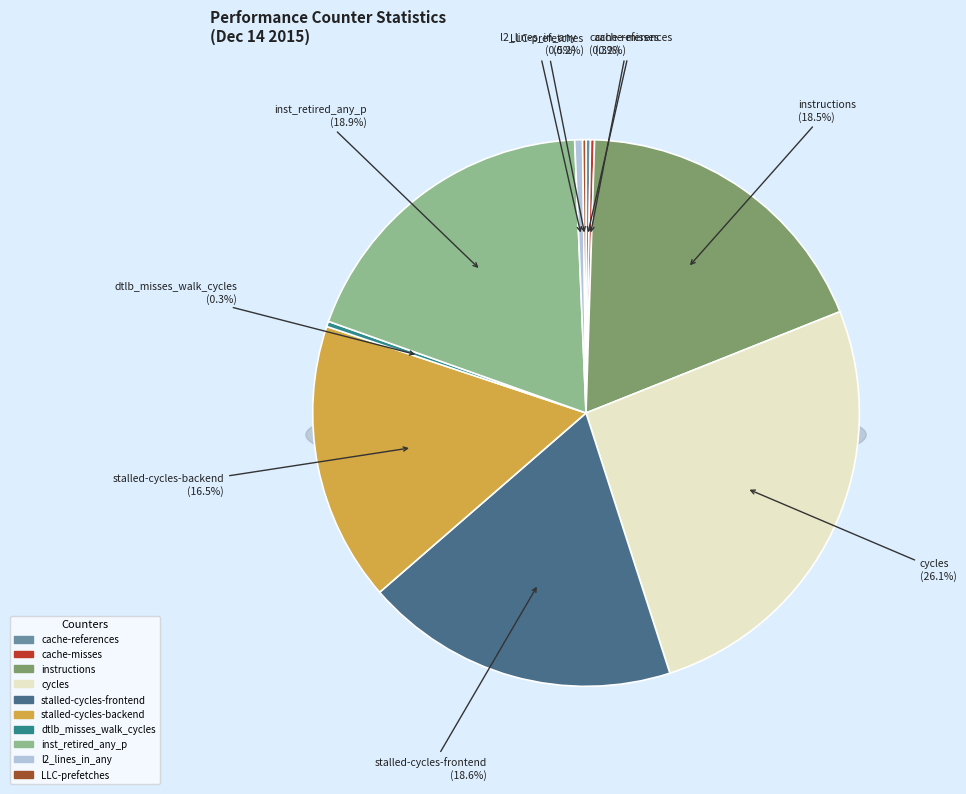

Is there a majority slice in this chart?

No